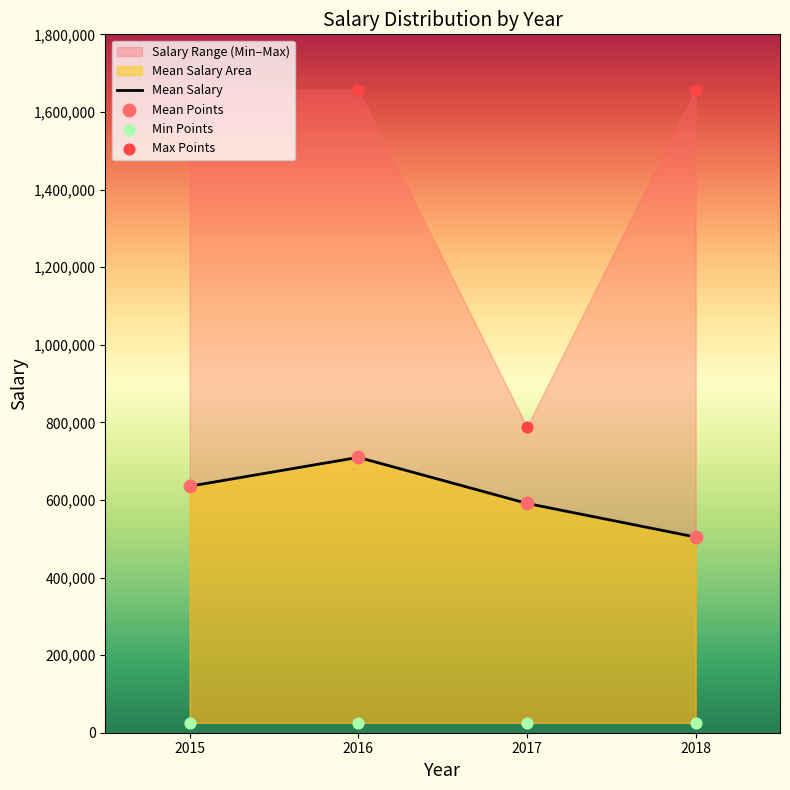

List the labels in order of Mean Salary value, smallest first.

2018, 2017, 2015, 2016